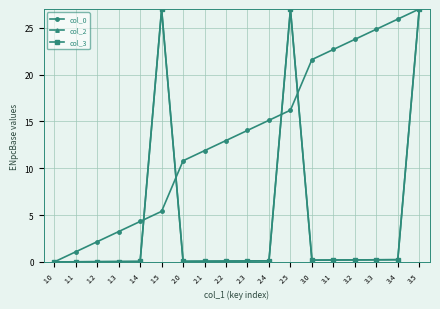

Does the chart have visible grid lines?

Yes